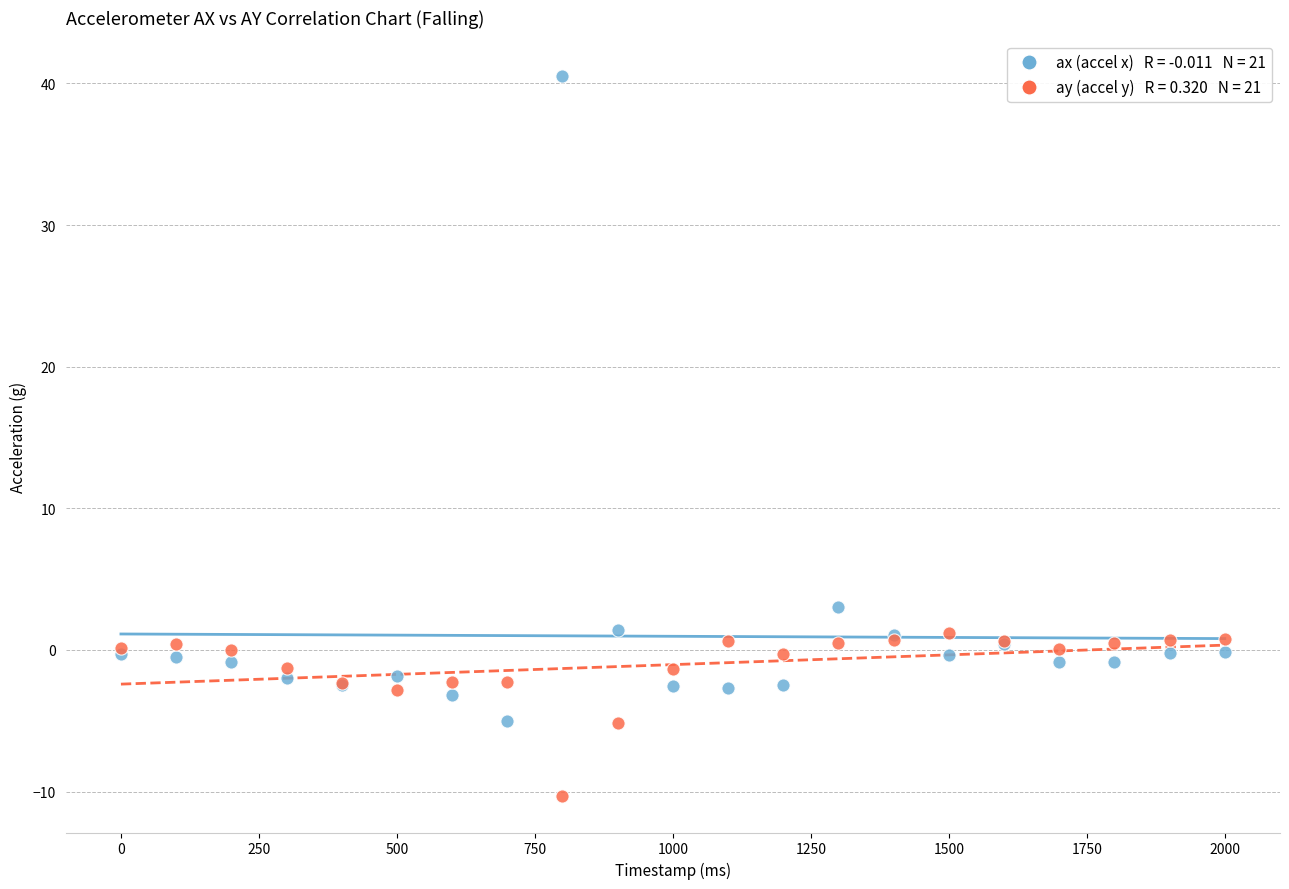

Across all series, what Y value is closest to 15?

3.1